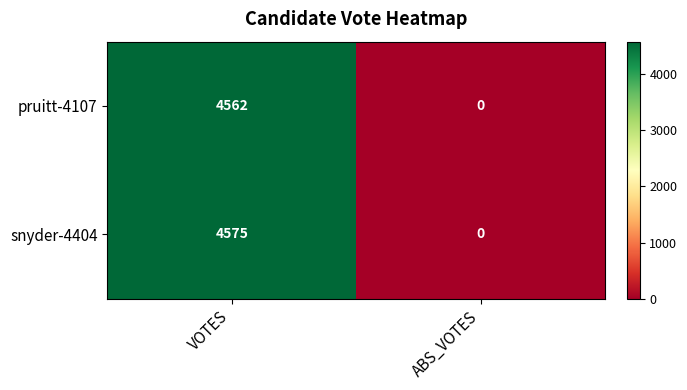

List the series in order of their peak value, highest first.

snyder-4404, pruitt-4107